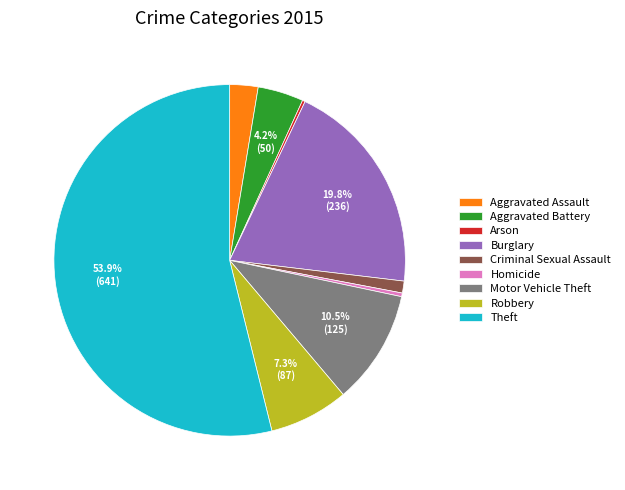

What is the largest slice in the pie chart?

Theft